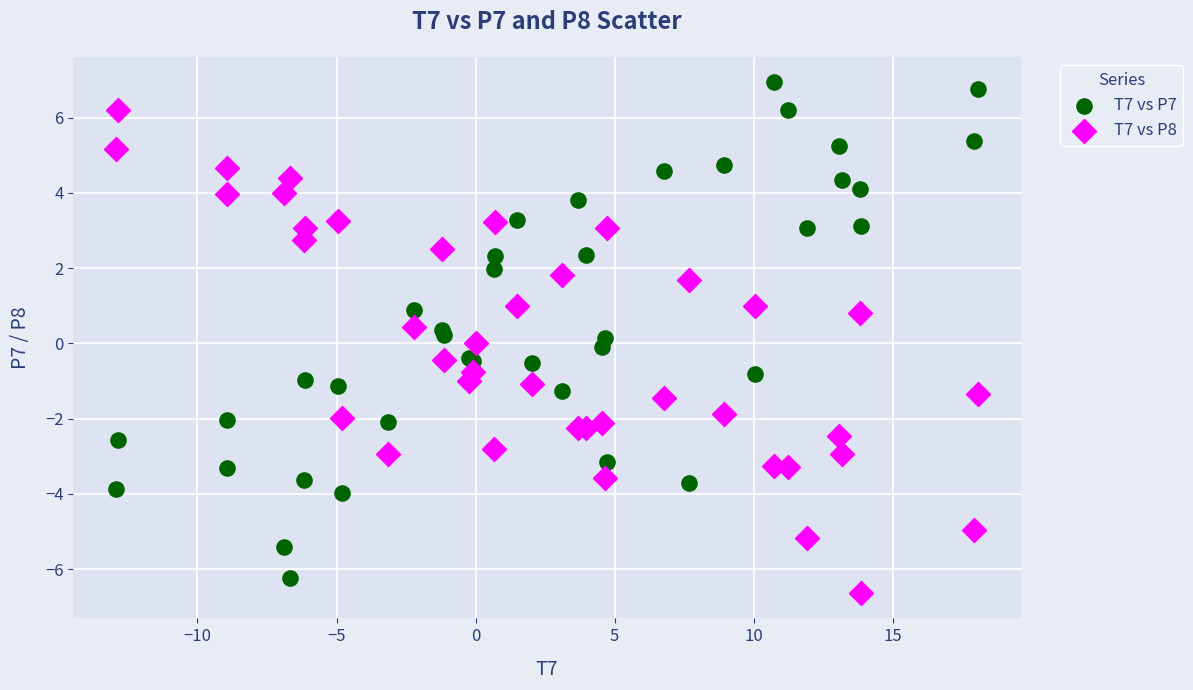

What is the X range (max minus min) for the scatter plot?

31.0